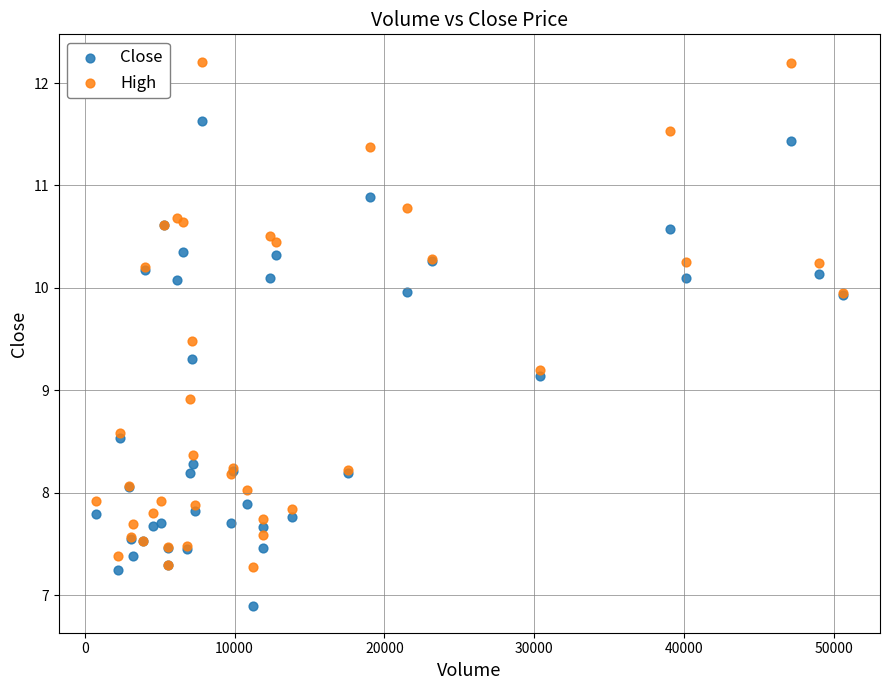

What are all the series names shown in the legend?

Close, High